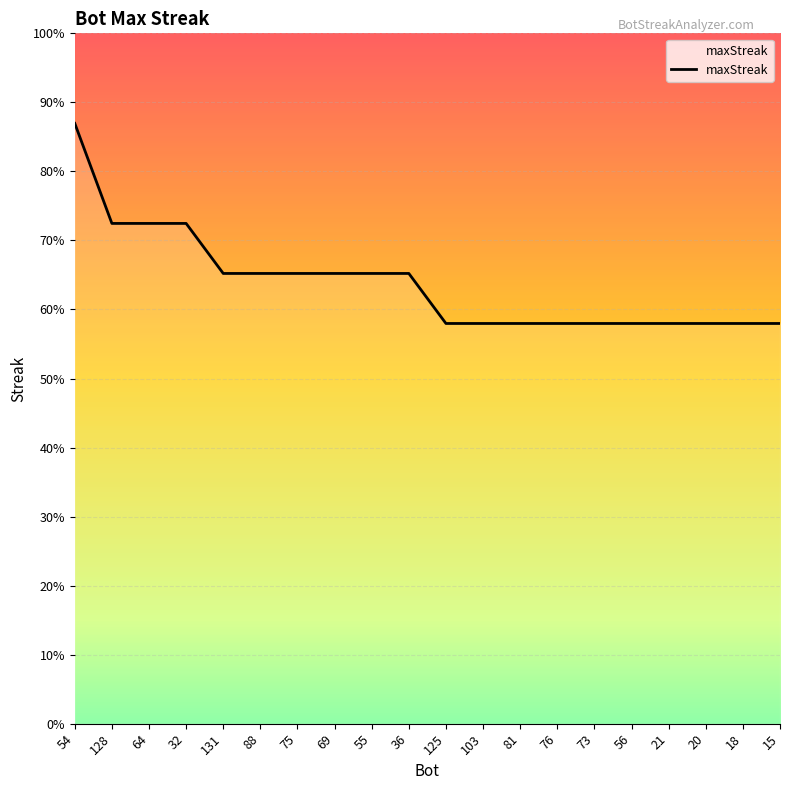

Does the chart have visible grid lines?

Yes